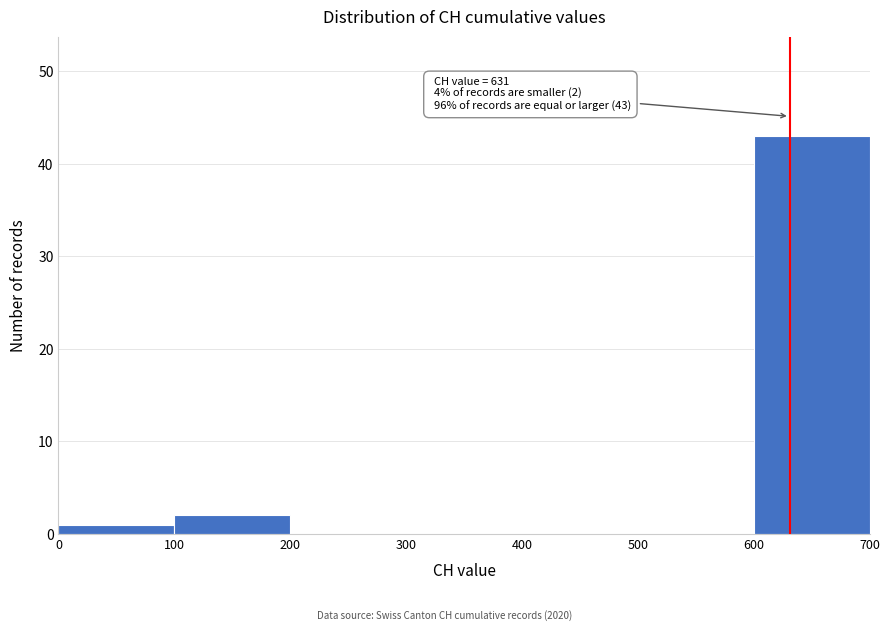

Which range on the x-axis has the tallest bar?

600 to 700